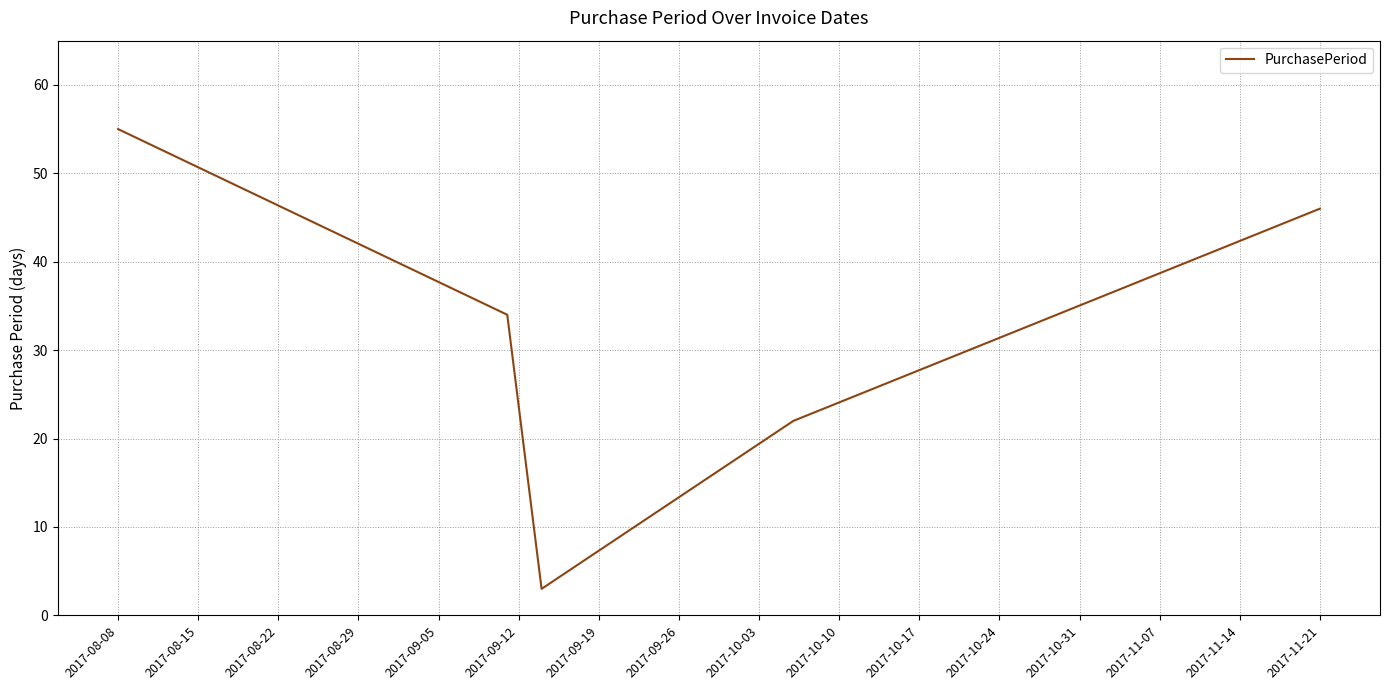

Does the chart display data point markers on the line(s)?

No